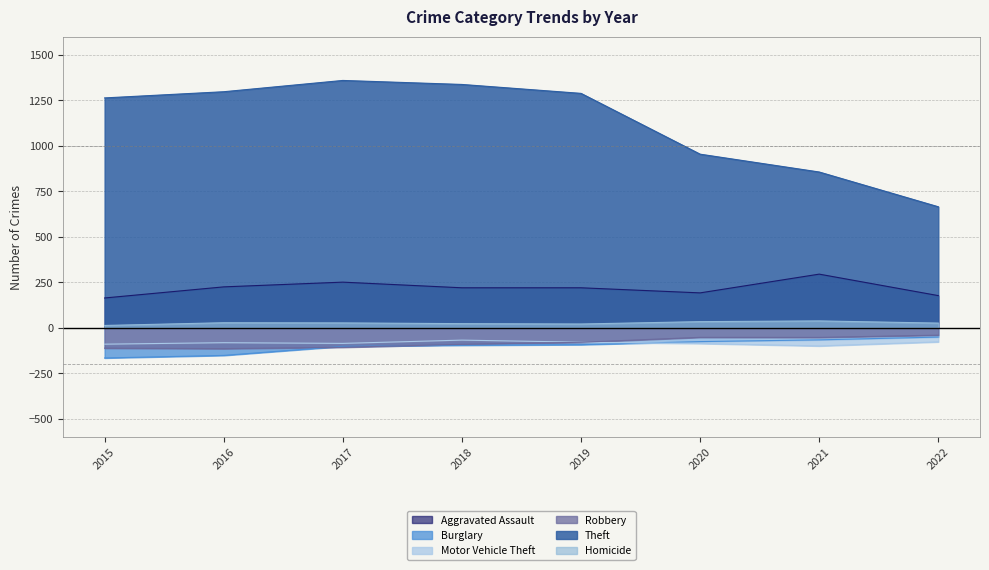

How many values in the Burglary series exceed -92?

3